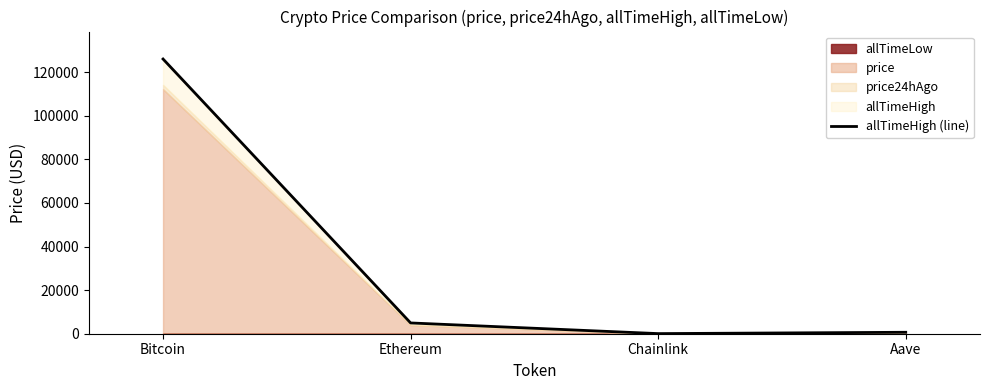

Reading left to right, list all the values displayed in this chart.

126080.0	4946.1	52.7	661.7